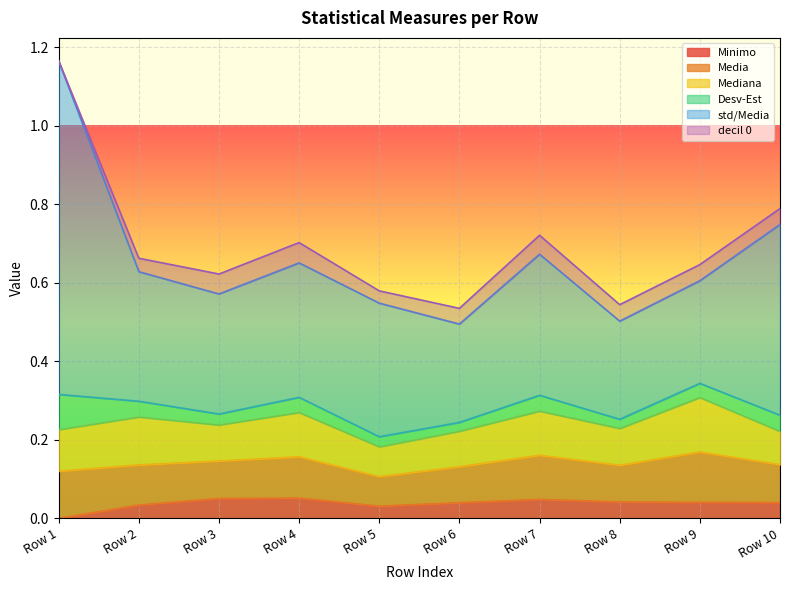

Which label corresponds to the largest value in the chart?

Row 1